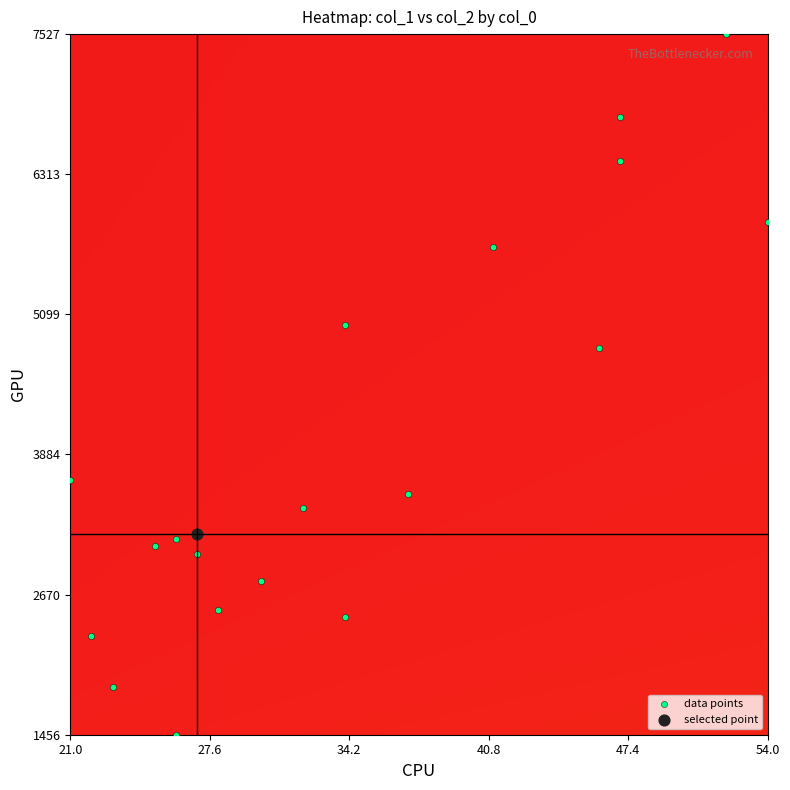

True or false: the data shows 11269 at 19.

False